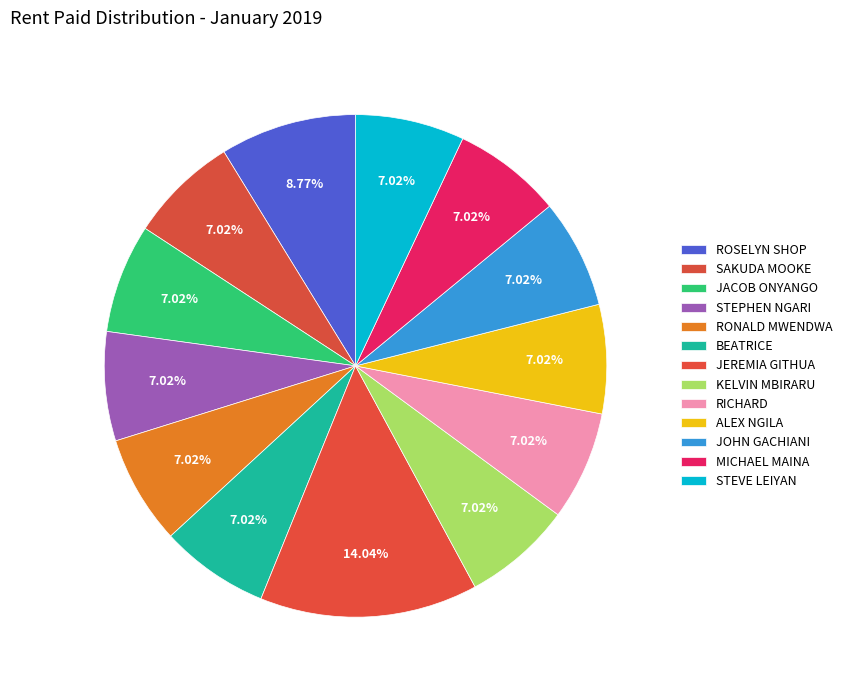

Which slice is the largest?

JEREMIA GITHUA